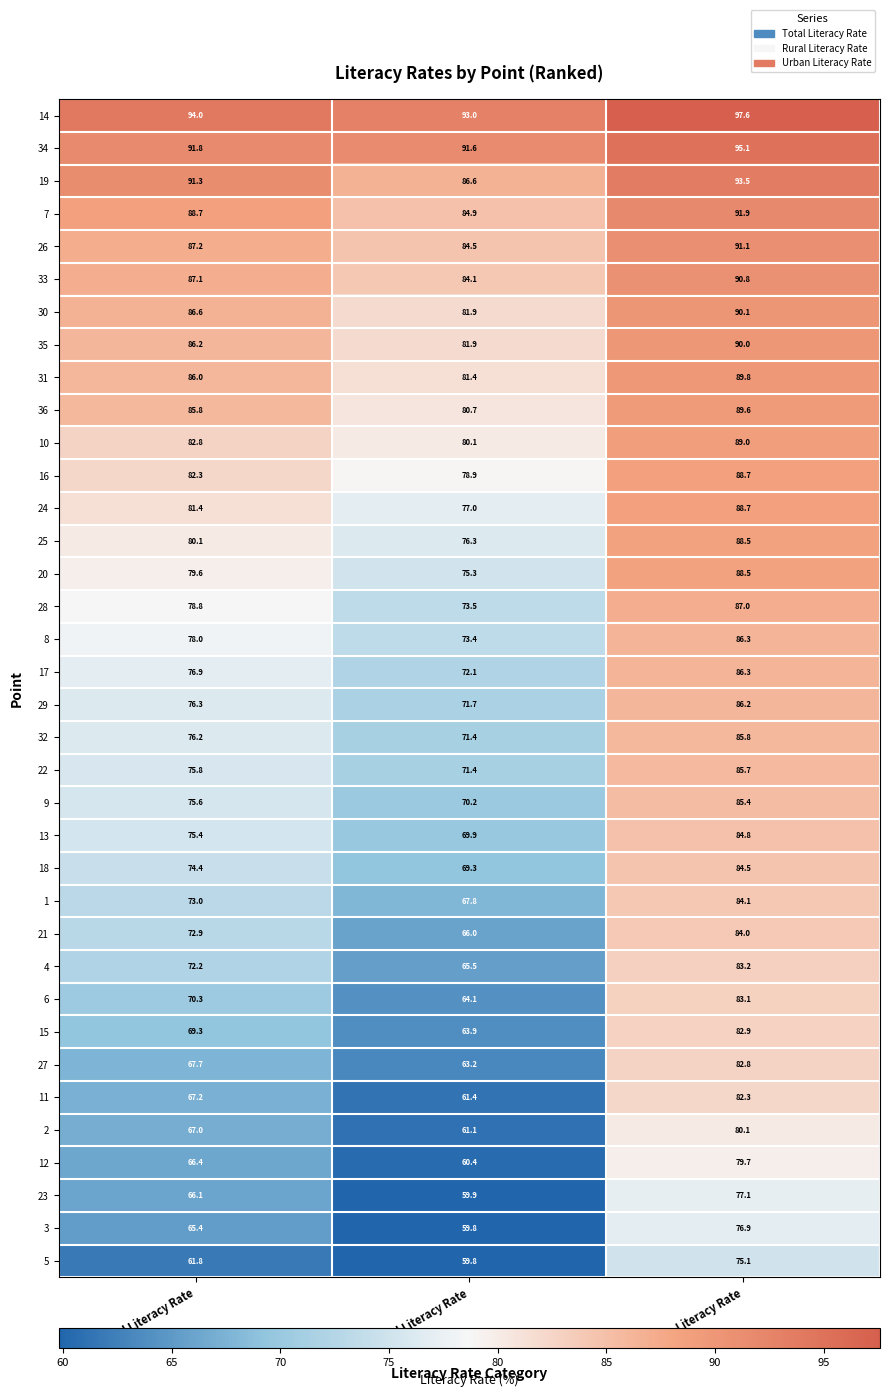

List the labels in order of 6 value, smallest first.

Rural Literacy Rate, Total Literacy Rate, Urban Literacy Rate